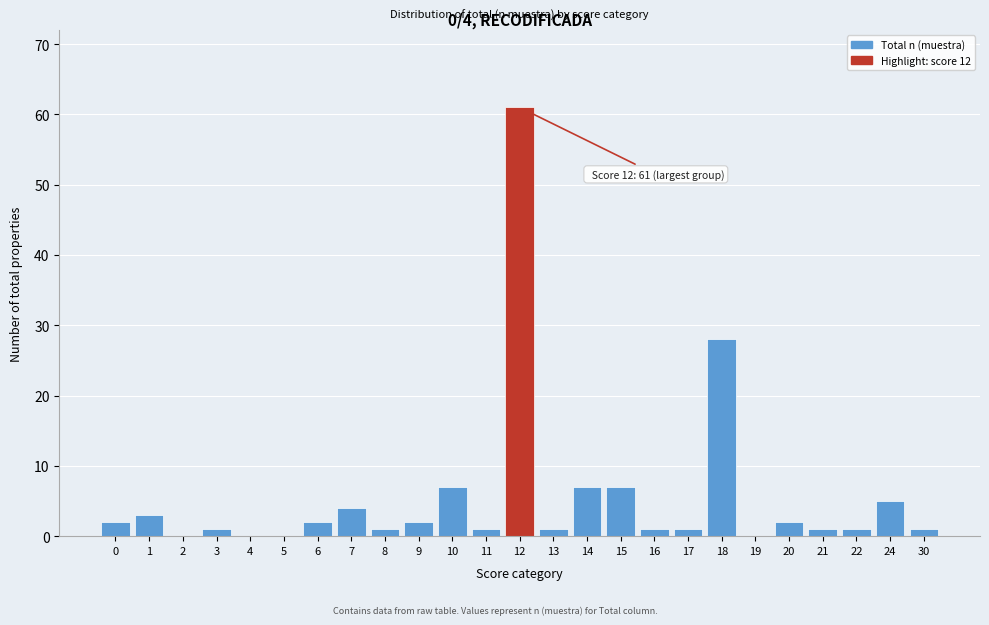

Reading left to right, list all the values displayed in this chart.

0=2	1=3	2=0	3=1	4=0	5=0	6=2	7=4	8=1	9=2	10=7	11=1	12=61	13=1	14=7	15=7	16=1	17=1	18=28	19=0	20=2	21=1	22=1	24=5	30=1